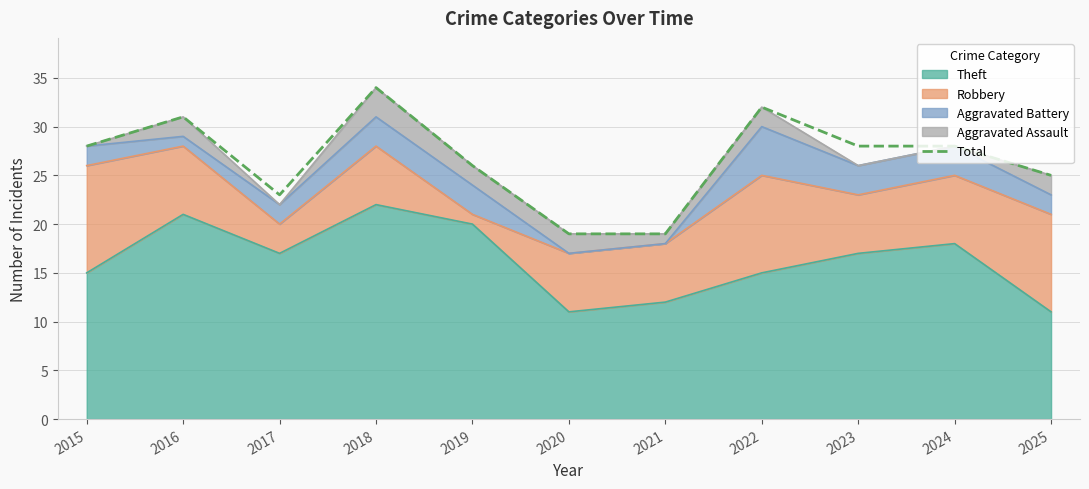

At which label is the value closest to 26?

2019